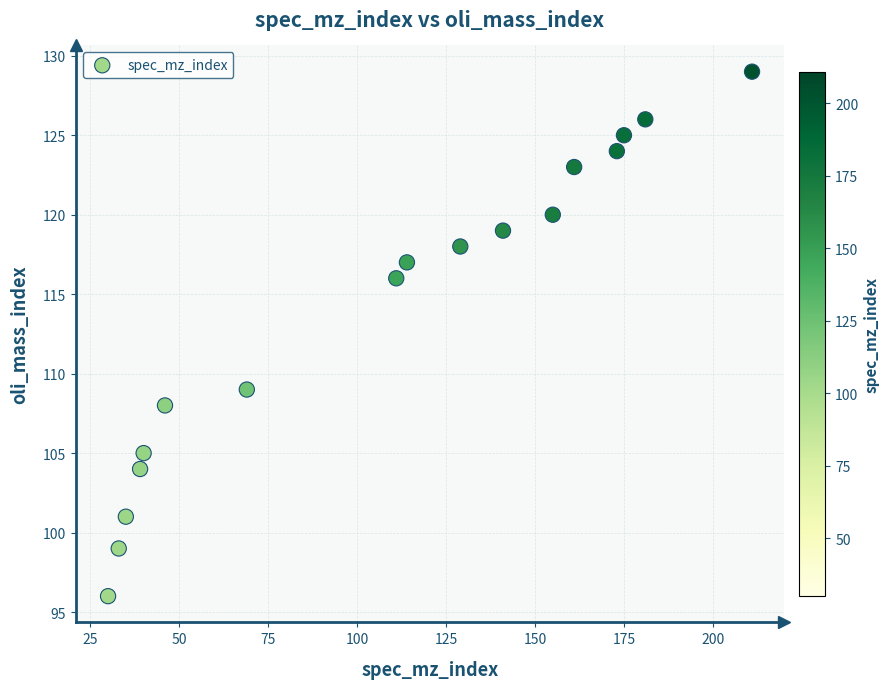

What Y value in the scatter plot is closest to 112?

109